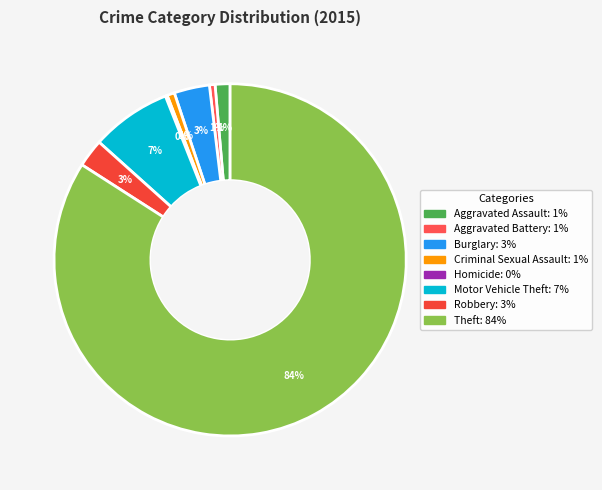

How much of the chart is everything except Aggravated Battery?

99.5%